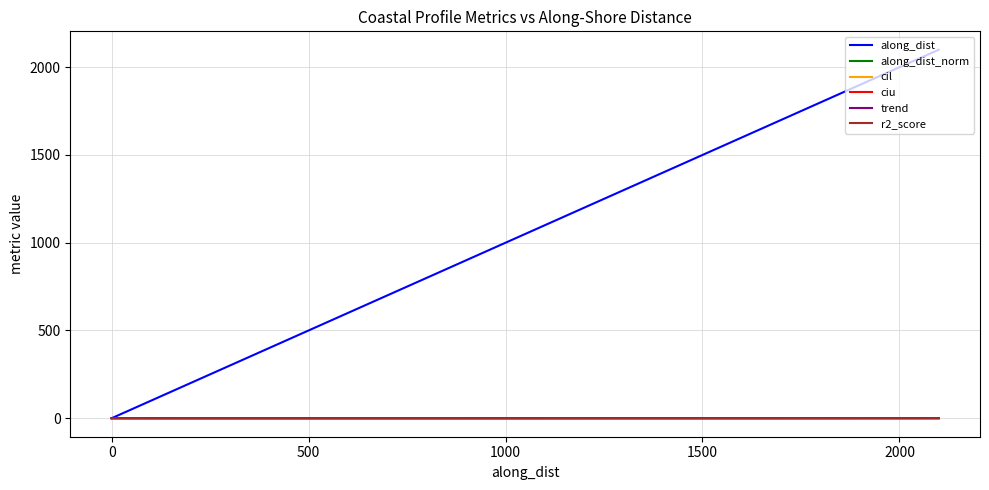

Rank the series at 500 from highest to lowest value.

along_dist, along_dist_norm, ciu, cil, r2_score, trend